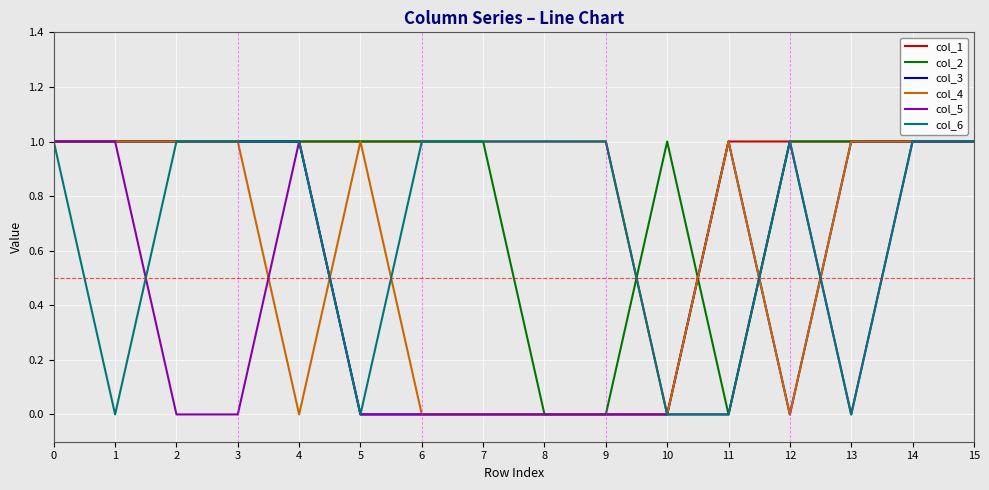

How many categories are shown in the chart?

16